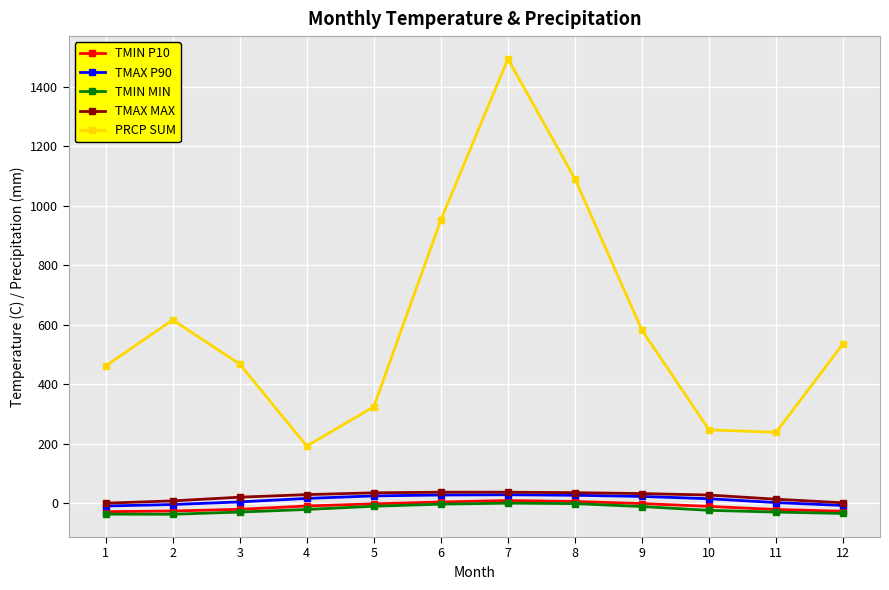

At which label does PRCP SUM reach its minimum?

4